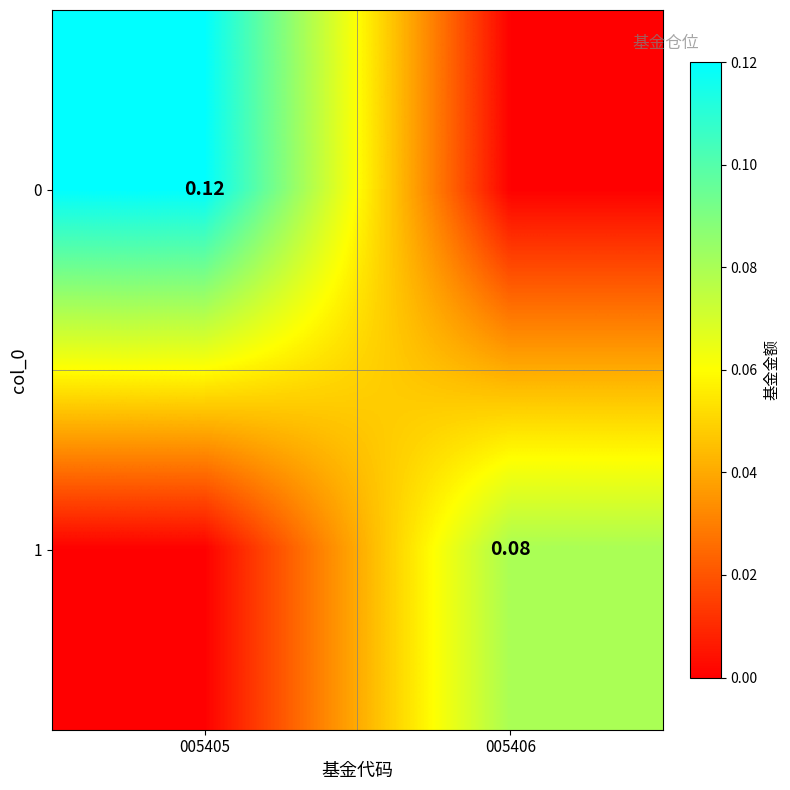

What value does the 0 series have at 005405?

0.1